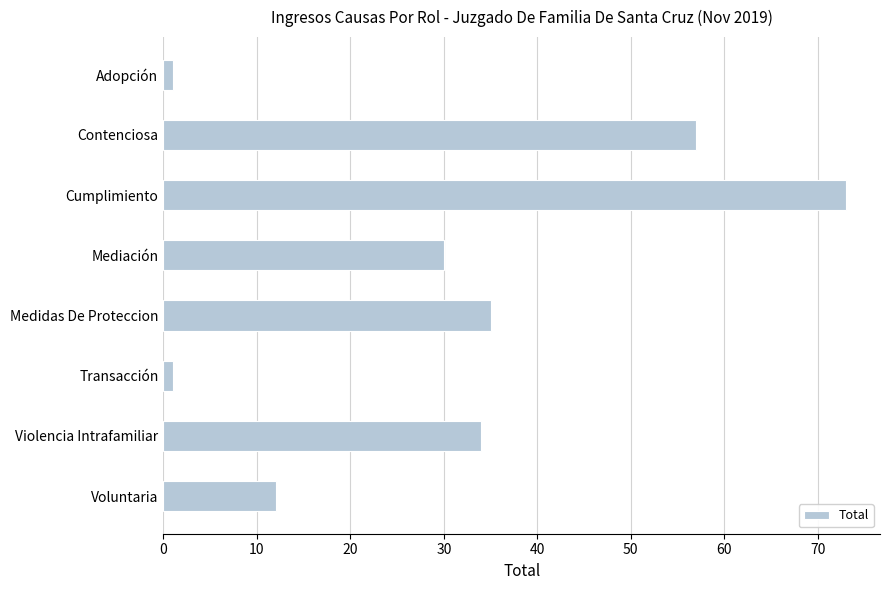

What is the minimum value shown in the chart?

1